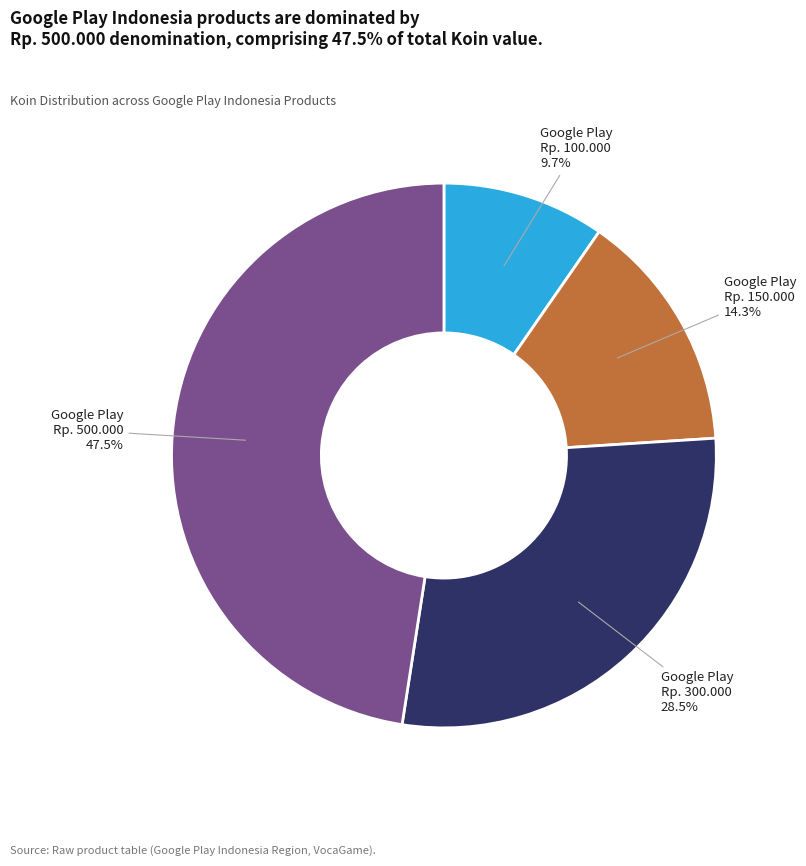

Does any single category account for the majority?

No